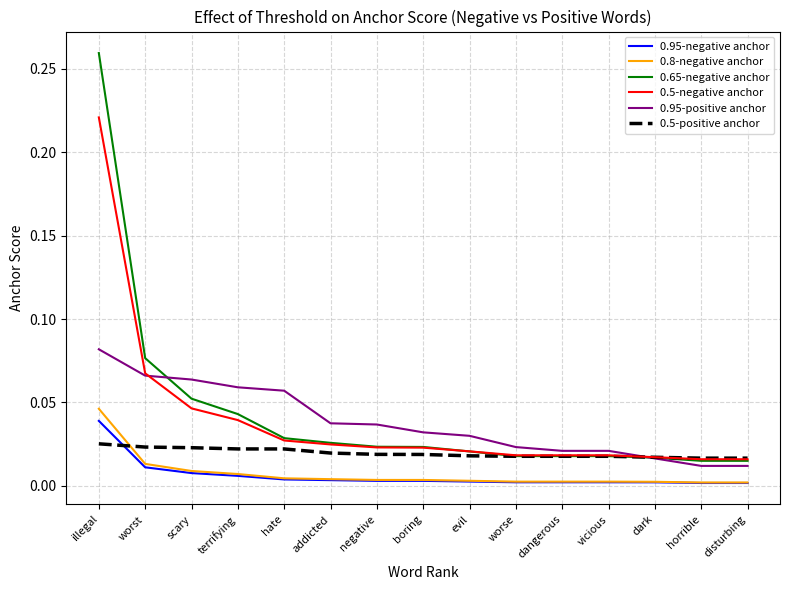

Which series has the largest total across all categories?

0.65-negative anchor